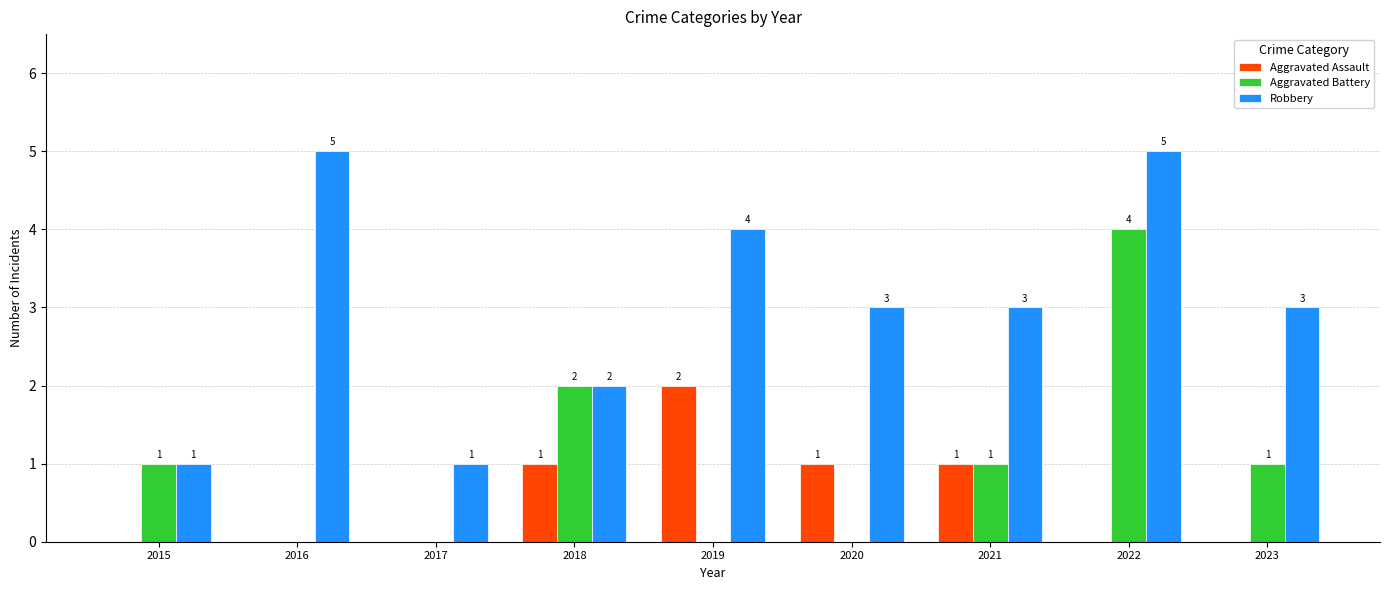

What is the total value across all series at 2020?

4